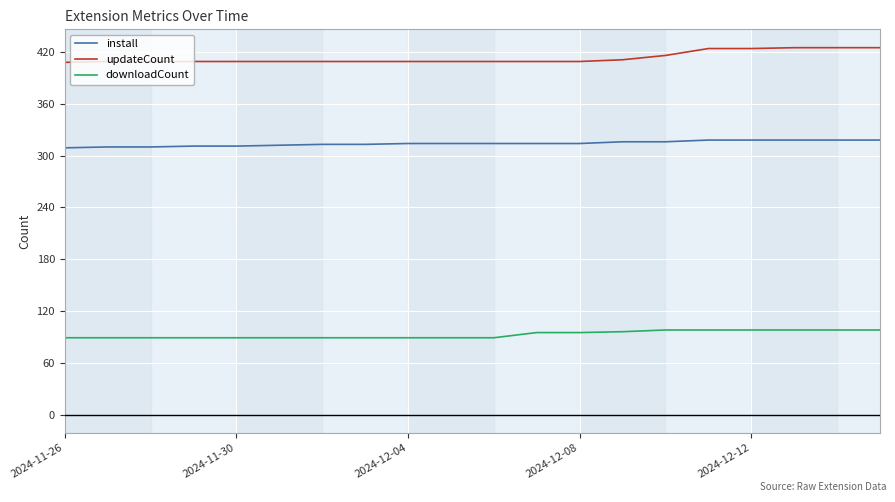

What is the smallest value displayed?

89